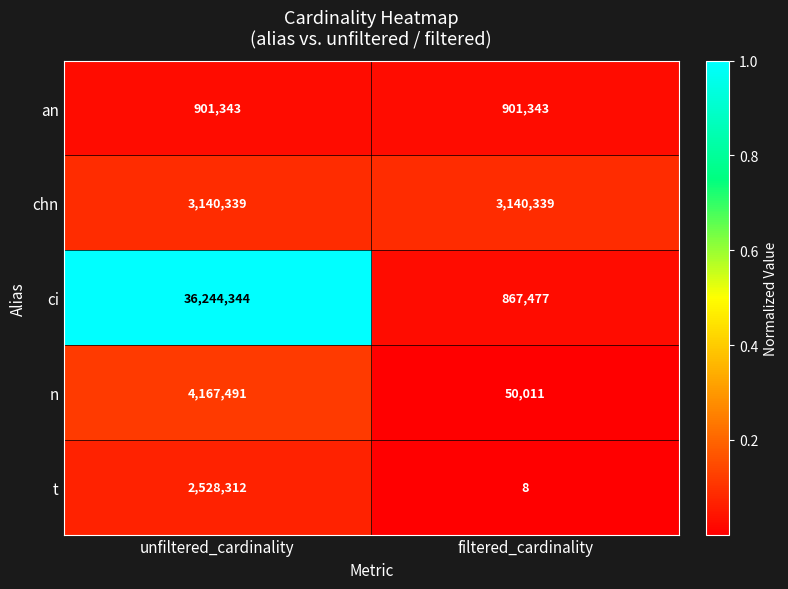

The value of ci at unfiltered_cardinality is 14861601. True or false?

False